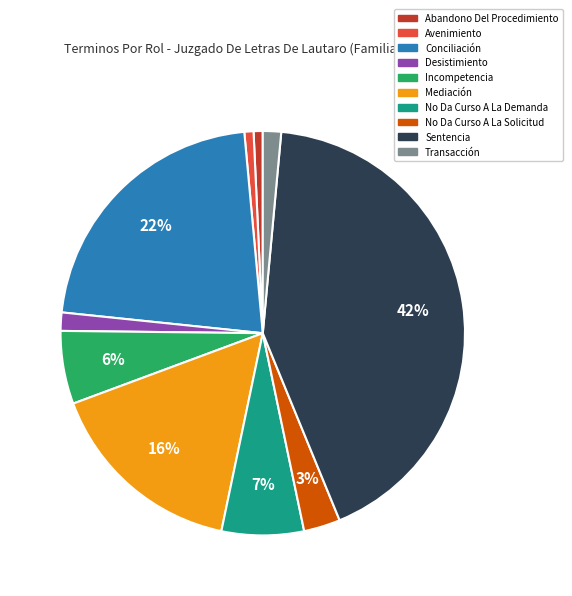

Which category has the biggest portion of the pie?

Sentencia